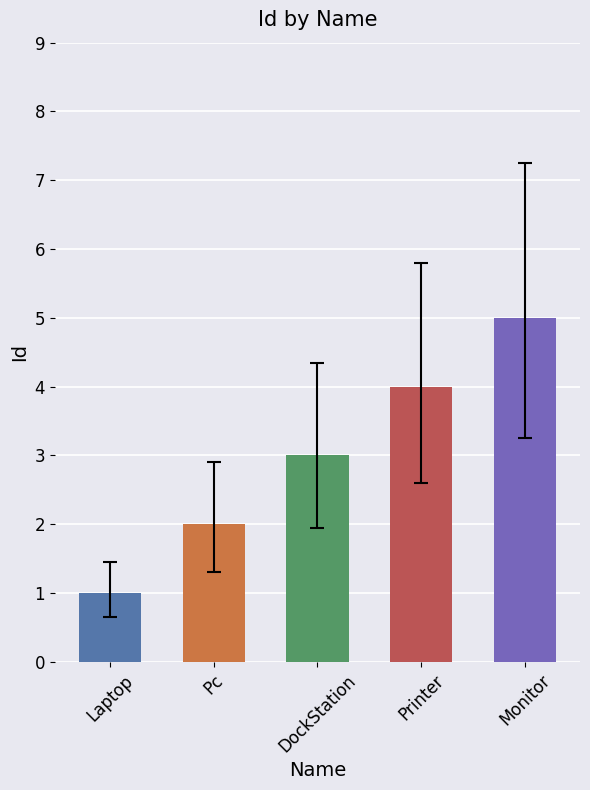

Reading right to left, transcribe all the data shown in this chart.

5	4	3	2	1